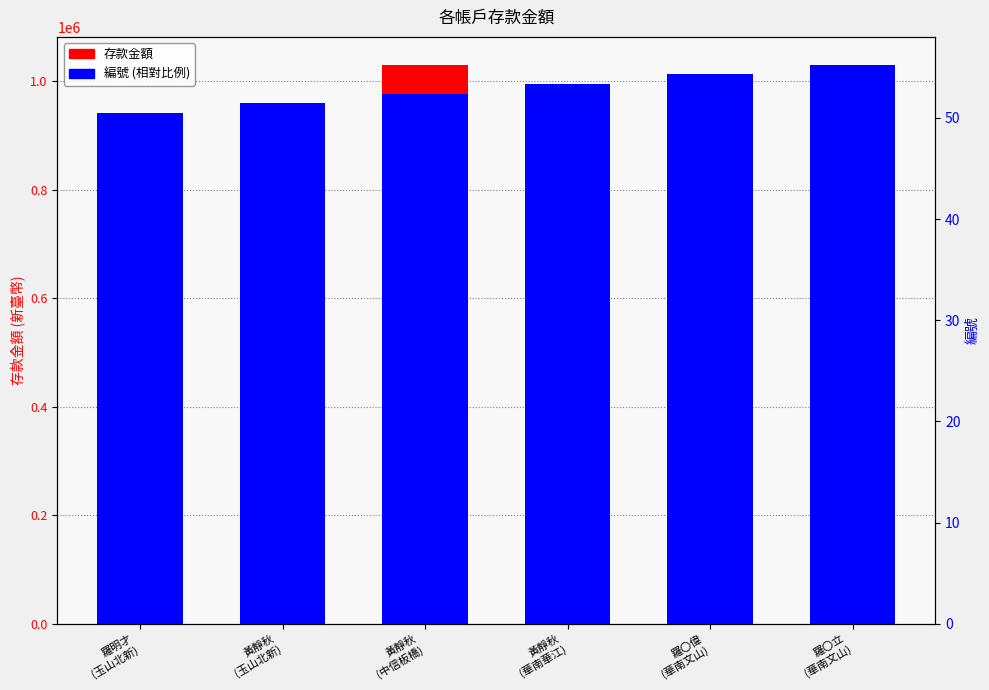

Reading left to right, extract all data points from this chart.

存款金額: 452811.0	66330.0	1030471.0	53757.0	10245.0	13677.0
編號 (相對比例): 941637.3	959404.0	977170.8	994937.5	1012704.3	1030471.0